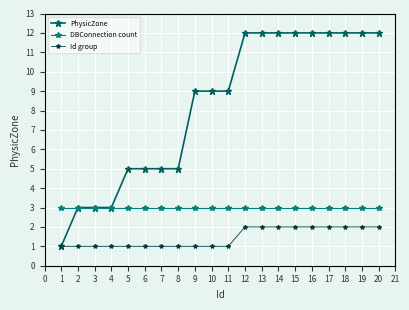

True or false: Id group and DBConnection count cross at least once.

False